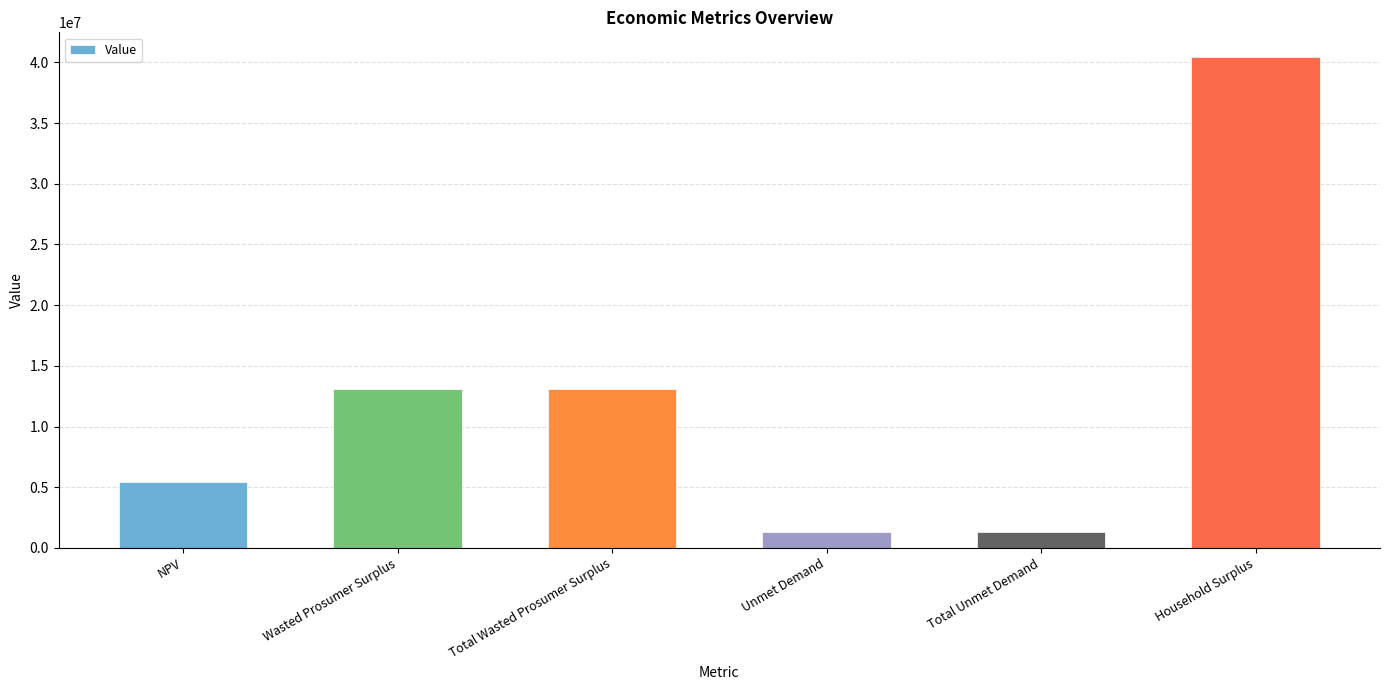

Reading left to right, what are all the values shown in this chart?

5457745.0	13126213.0	13126213.0	1284787.2	1284787.2	40448038.3